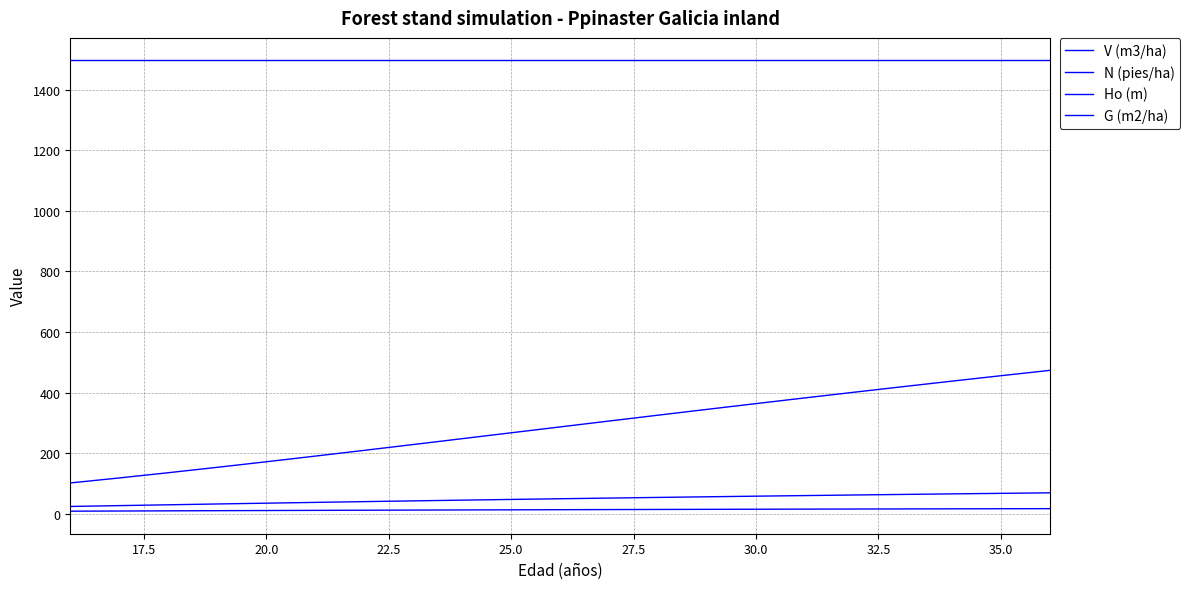

True or false: V (m3/ha) and N (pies/ha) intersect in this chart.

False